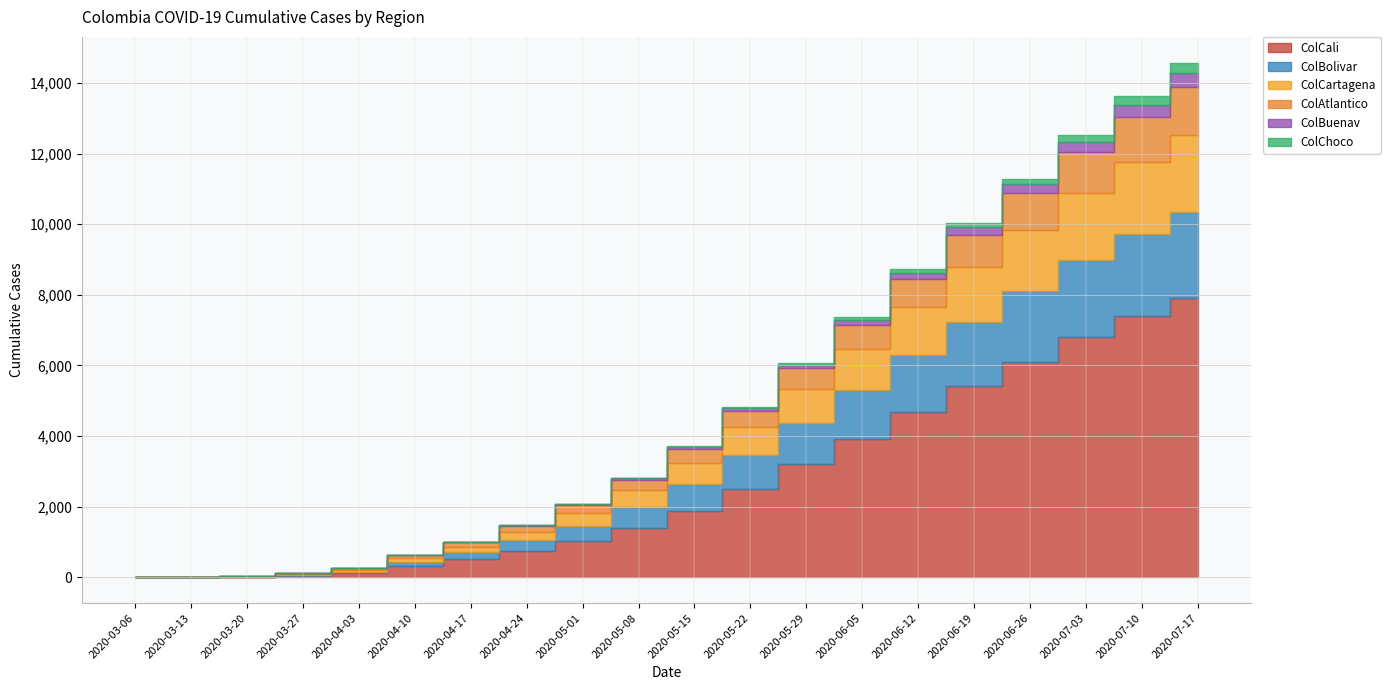

What is the maximum value for ColAtlantico?

1374